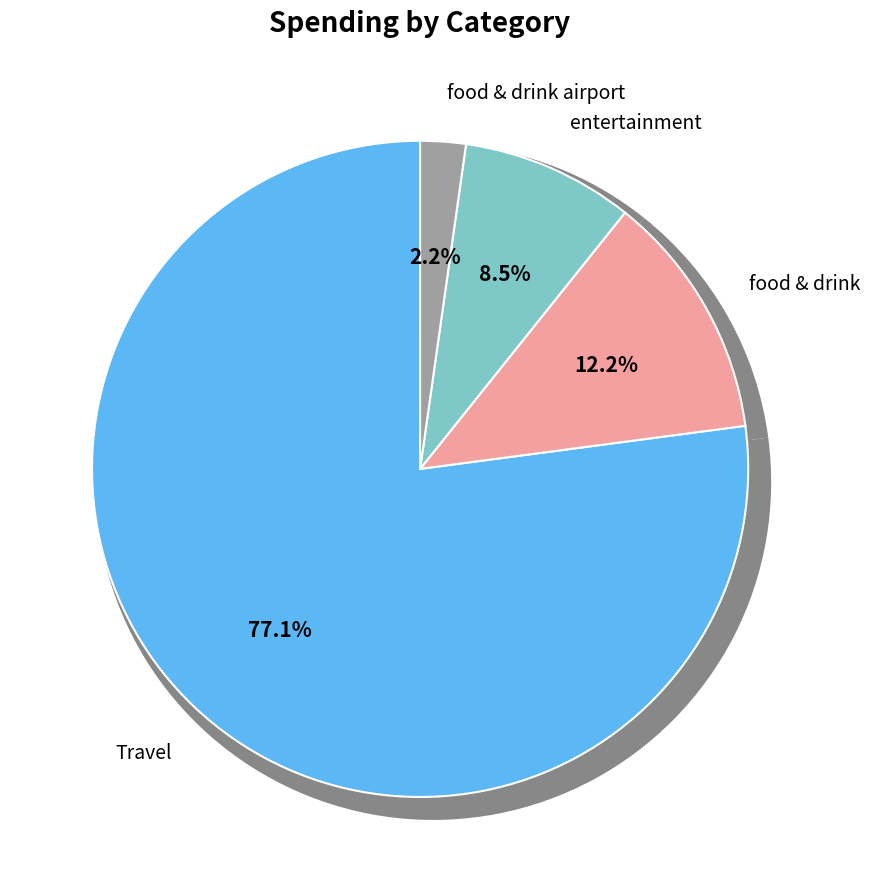

To the nearest percent, what percentage of the pie is Travel?

77%